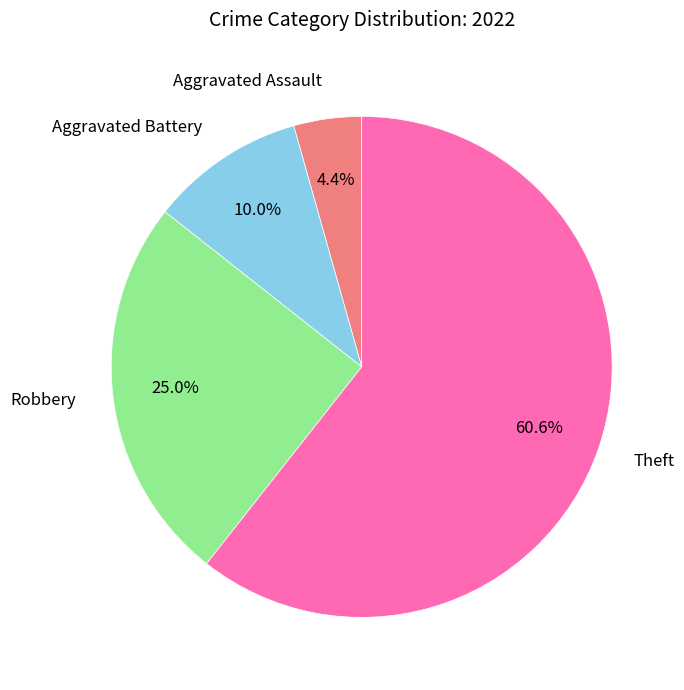

How many slices are in this pie chart?

4